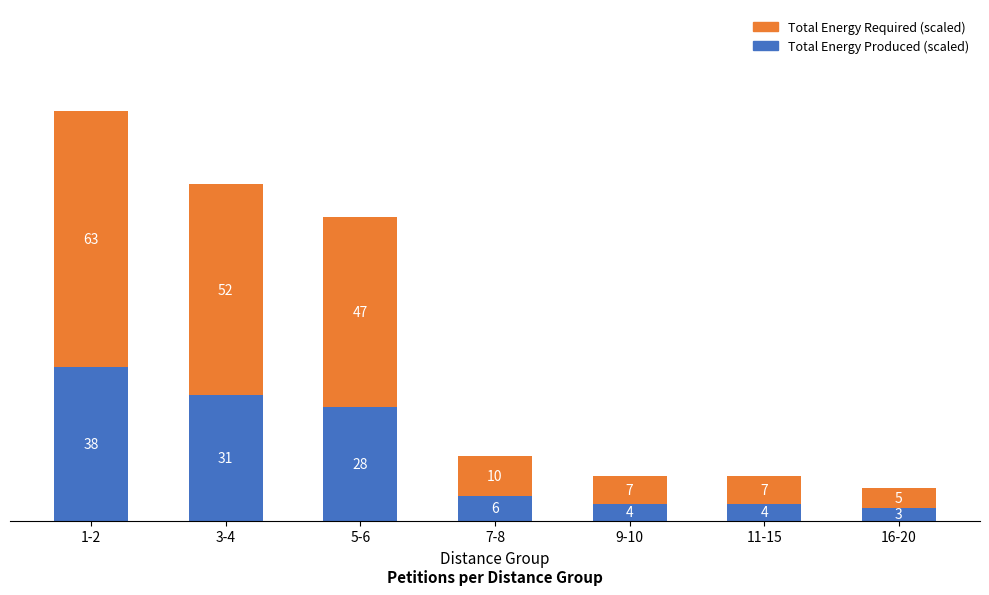

What is the difference between the Total Energy Produced (scaled) values at 7-8 and 5-6?

22